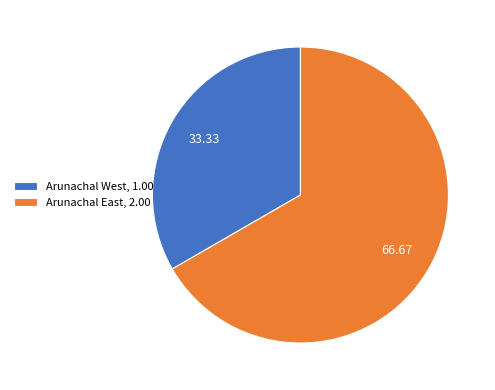

Is there a majority slice in this chart?

Yes